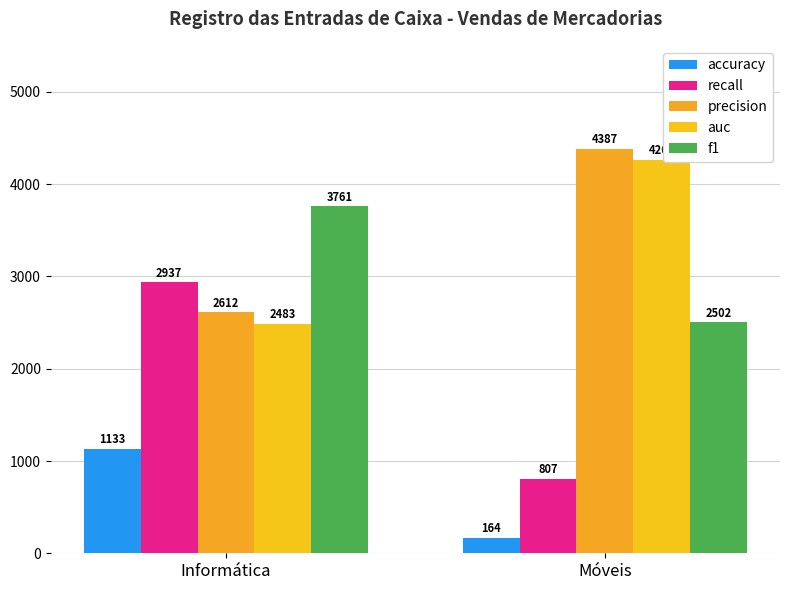

List the series in order of their peak value, lowest first.

accuracy, recall, f1, auc, precision